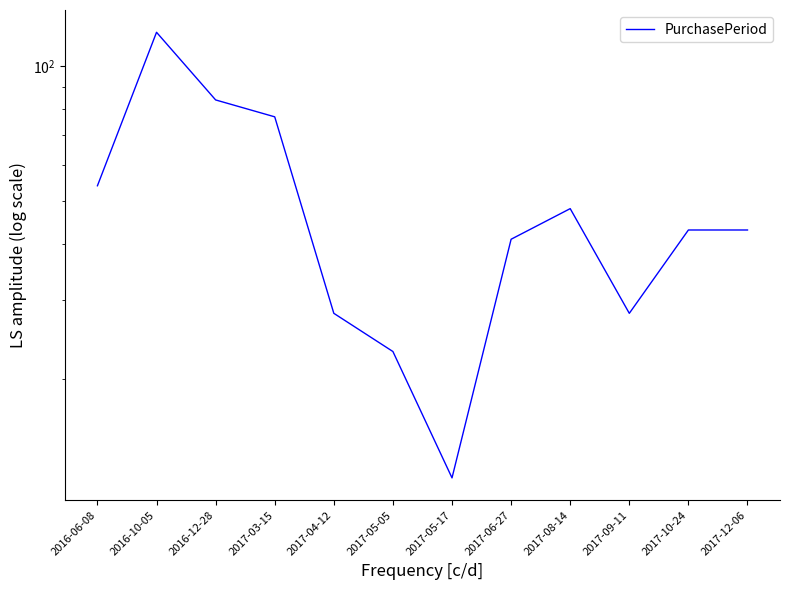

How many values exceed 43?

5